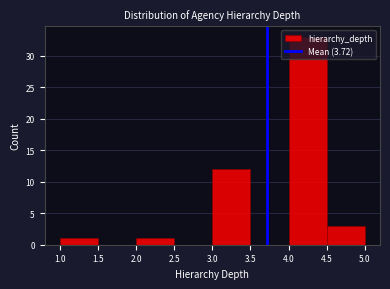

Reading left to right, list every bar in this chart as the range it spans on the x-axis followed by its height. The values are not printed on the chart, so give them approximately, as read against the axis.

1.0 to 1.5: 1
1.5 to 2.0: 0
2.0 to 2.5: 1
2.5 to 3.0: 0
3.0 to 3.5: 12
3.5 to 4.0: 0
4.0 to 4.5: 33
4.5 to 5.0: 3